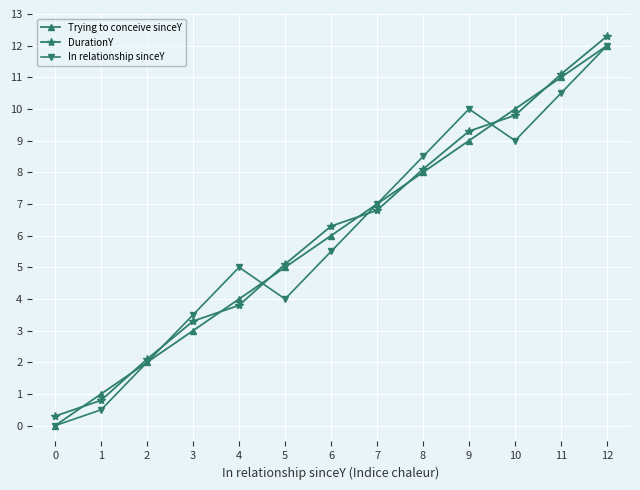

List the labels in order of DurationY value, smallest first.

0, 1, 2, 3, 4, 5, 6, 7, 8, 9, 10, 11, 12